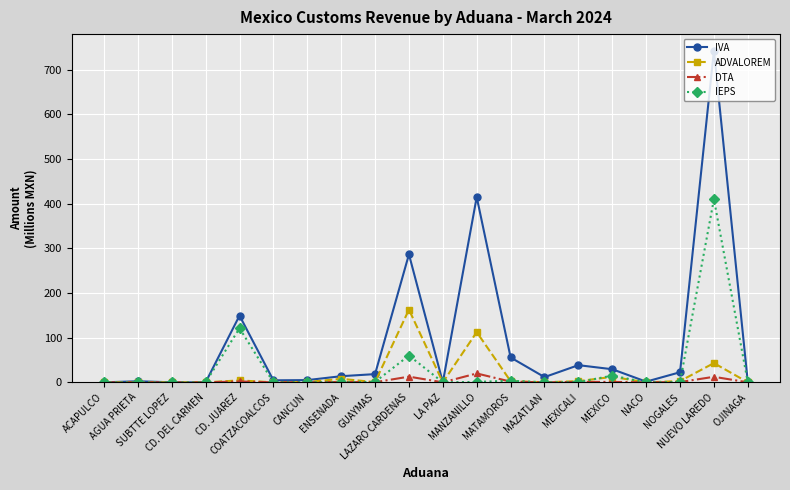

What value does the DTA series have at COATZACOALCOS?

0.1